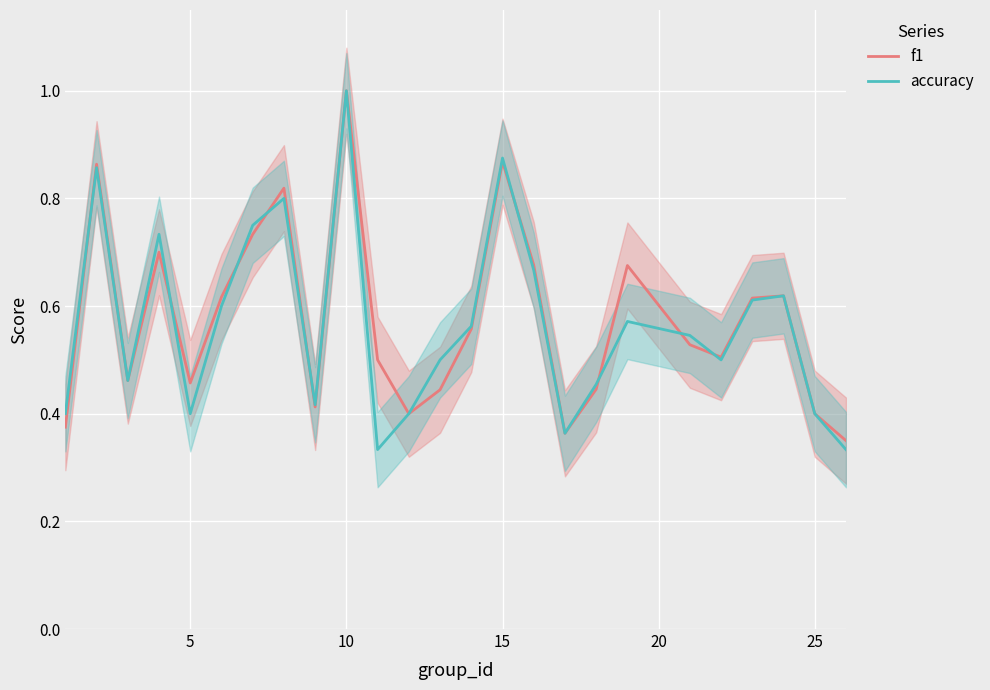

True or false: f1 and accuracy cross at least once.

True